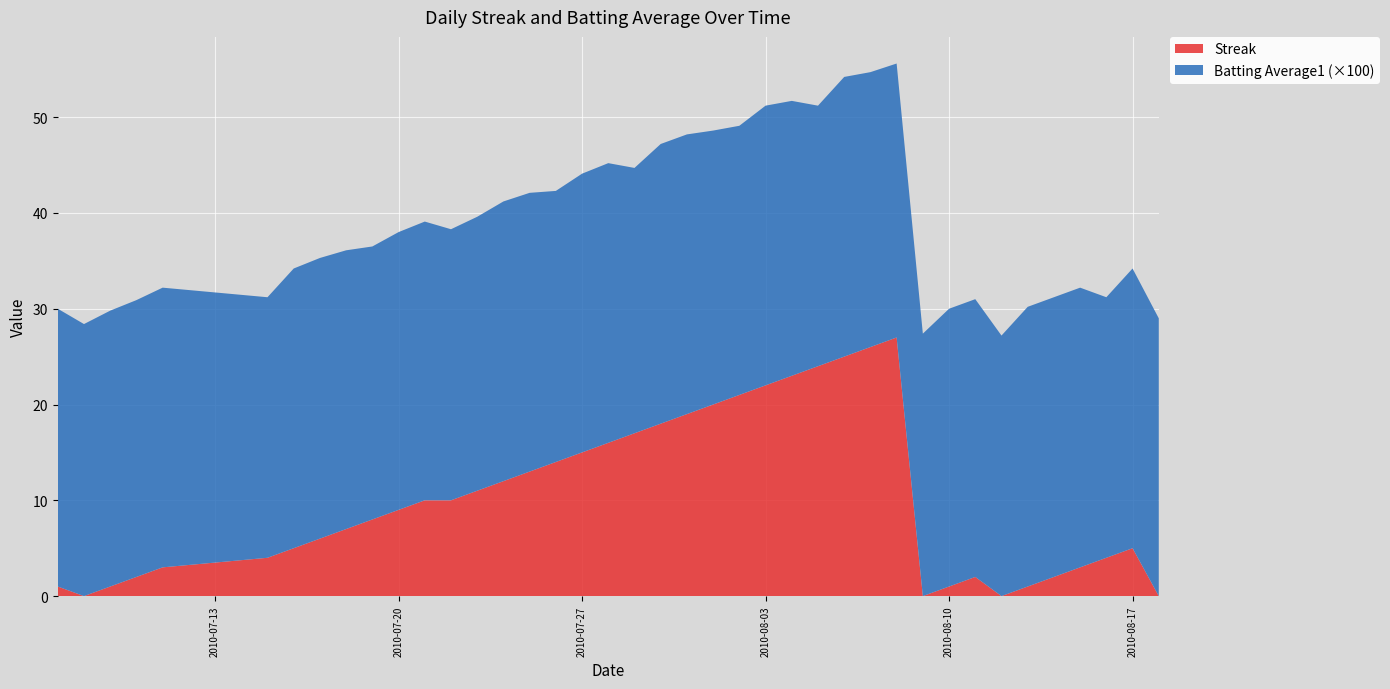

Reading left to right, transcribe all the data shown in this chart.

Streak: 1.0	0.0	1.0	2.0	3.0	4.0	5.0	6.0	7.0	8.0	9.0	10.0	10.0	11.0	12.0	13.0	14.0	15.0	16.0	17.0	18.0	19.0	20.0	21.0	22.0	23.0	24.0	25.0	26.0	27.0	0.0	1.0	2.0	0.0	1.0	2.0	3.0	4.0	5.0	0.0
Batting Average1: 0.3	0.3	0.3	0.3	0.3	0.3	0.3	0.3	0.3	0.3	0.3	0.3	0.3	0.3	0.3	0.3	0.3	0.3	0.3	0.3	0.3	0.3	0.3	0.3	0.3	0.3	0.3	0.3	0.3	0.3	0.3	0.3	0.3	0.3	0.3	0.3	0.3	0.3	0.3	0.3